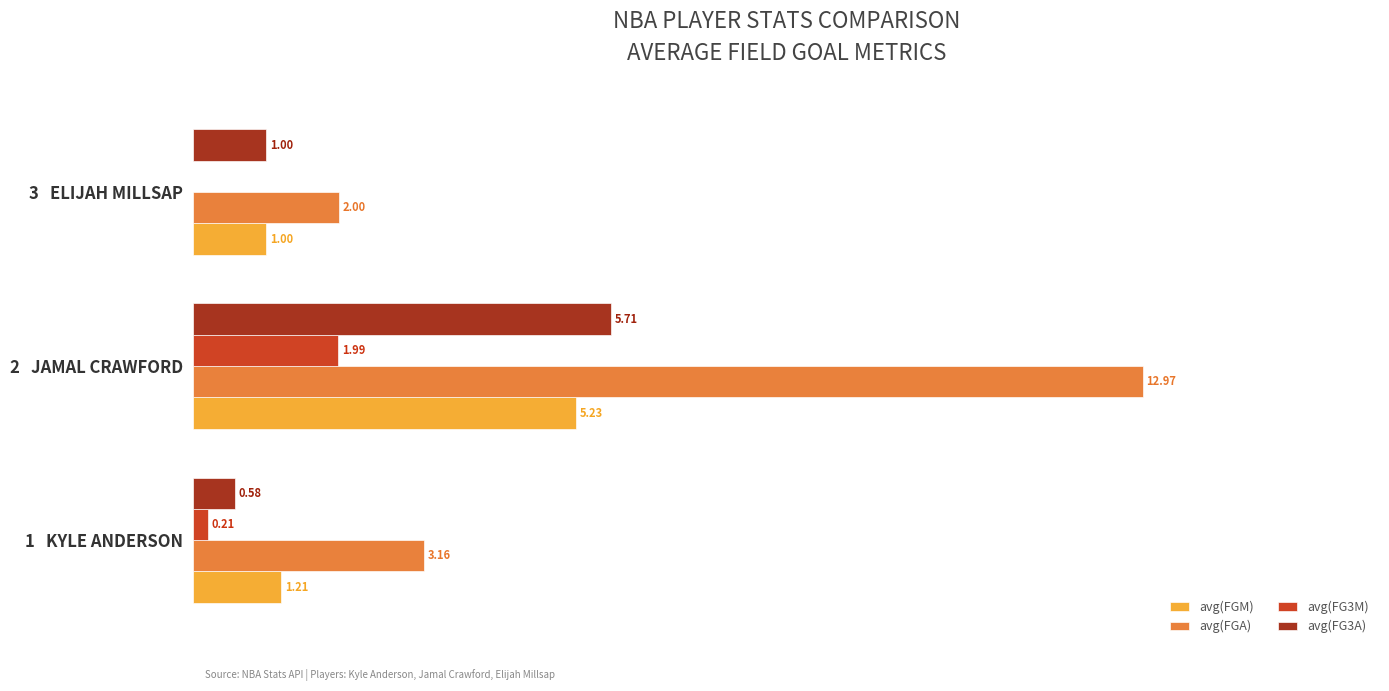

Which series has the largest total across all categories?

avg(FGA)